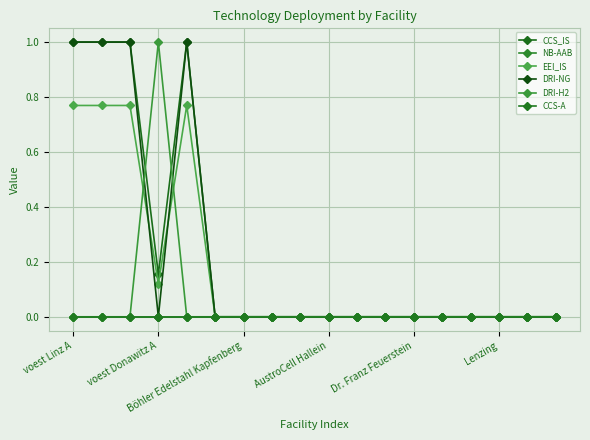

Does the chart have visible grid lines?

Yes